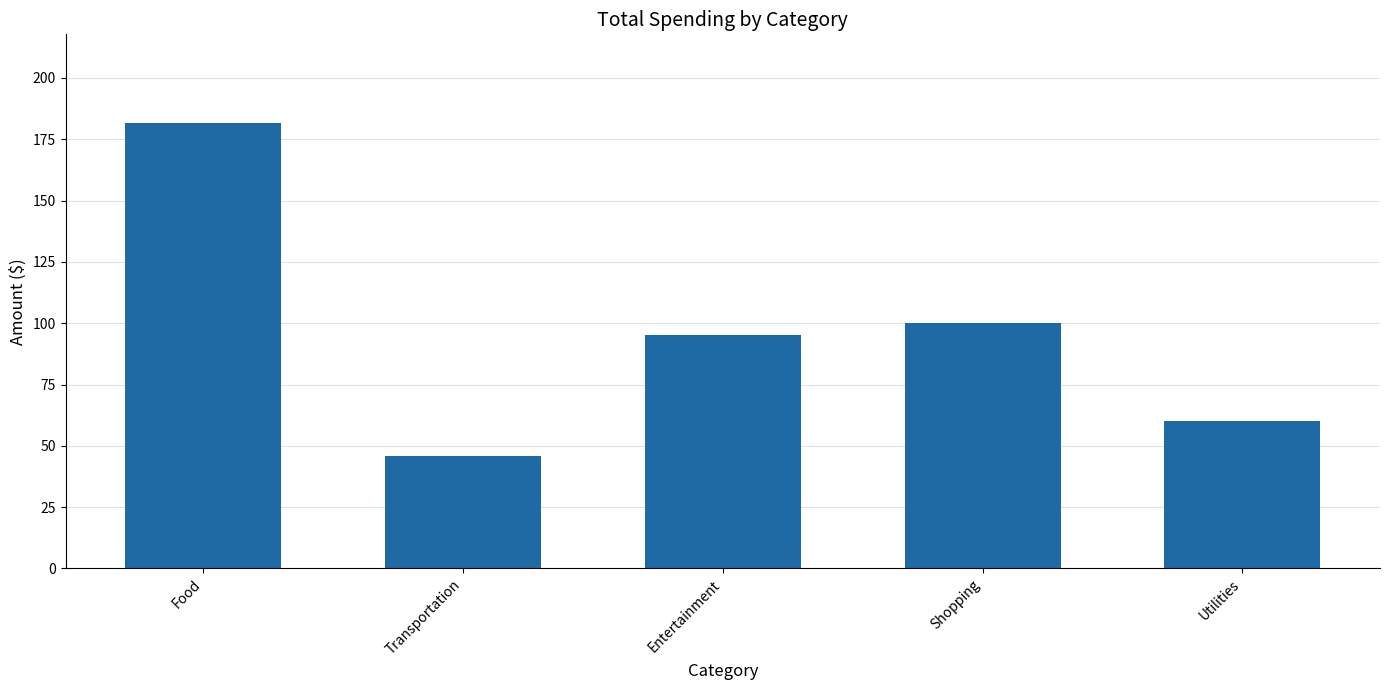

What is the smallest value displayed?

45.8